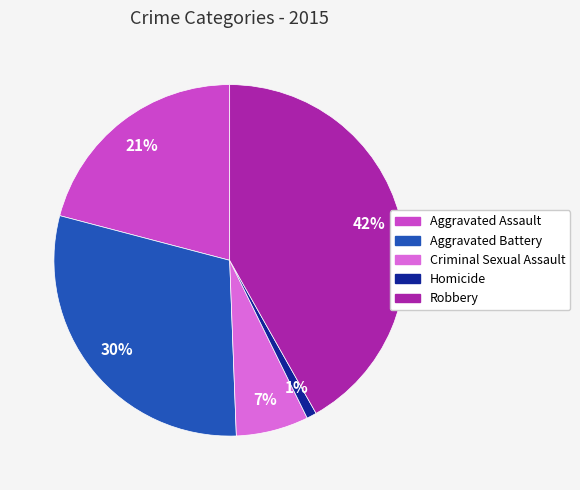

Is the sum of Aggravated Assault and Robbery greater than half?

Yes